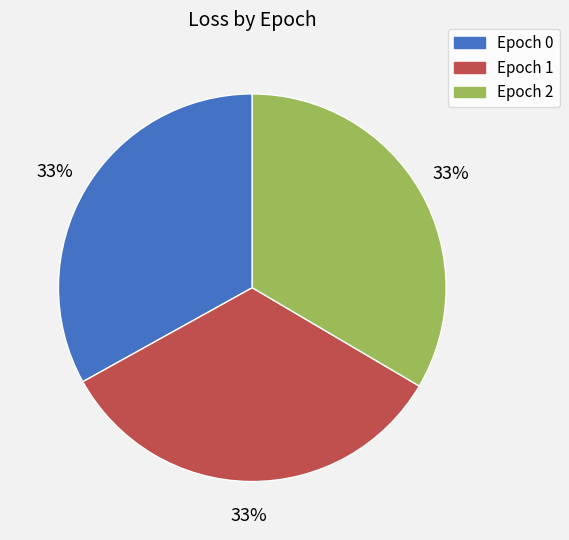

How many slices are in this pie chart?

3